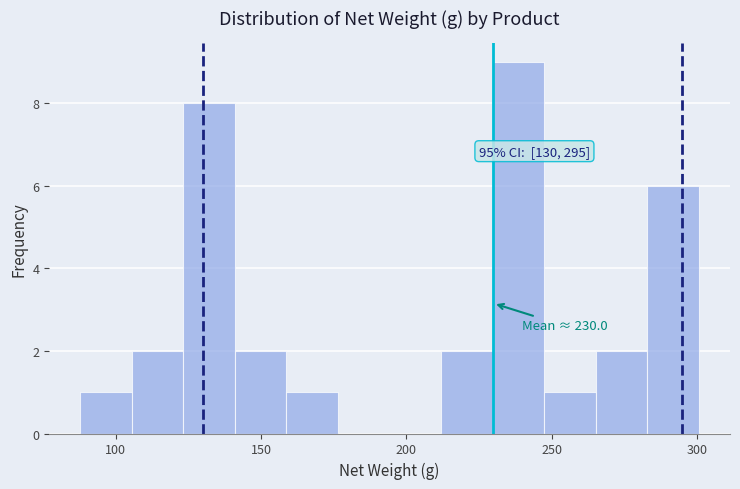

Read against the x-axis, roughly where is the centre of the tallest bar?

240